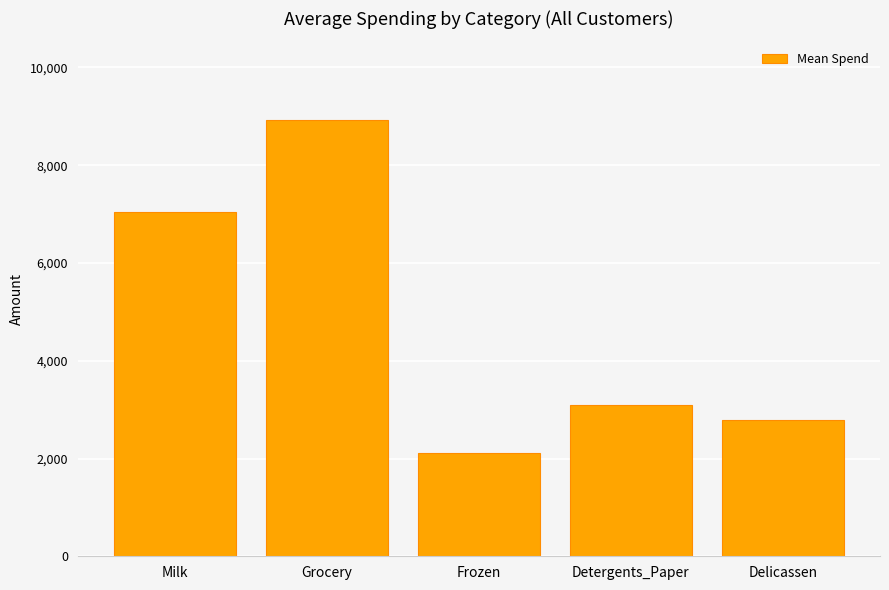

Rank the categories by value from highest to lowest.

Grocery, Milk, Detergents_Paper, Delicassen, Frozen